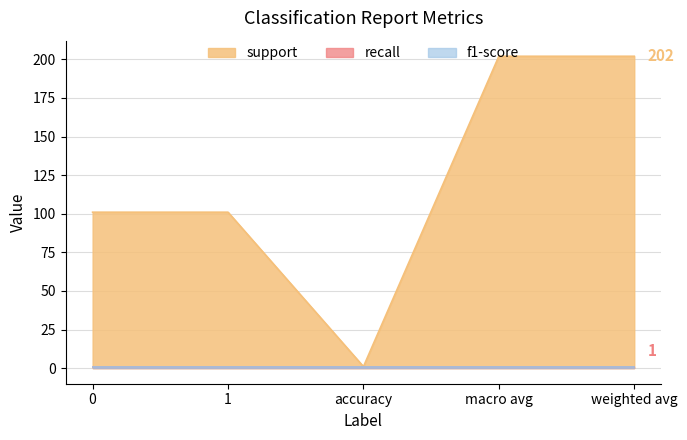

What is the highest value of the support series?

202